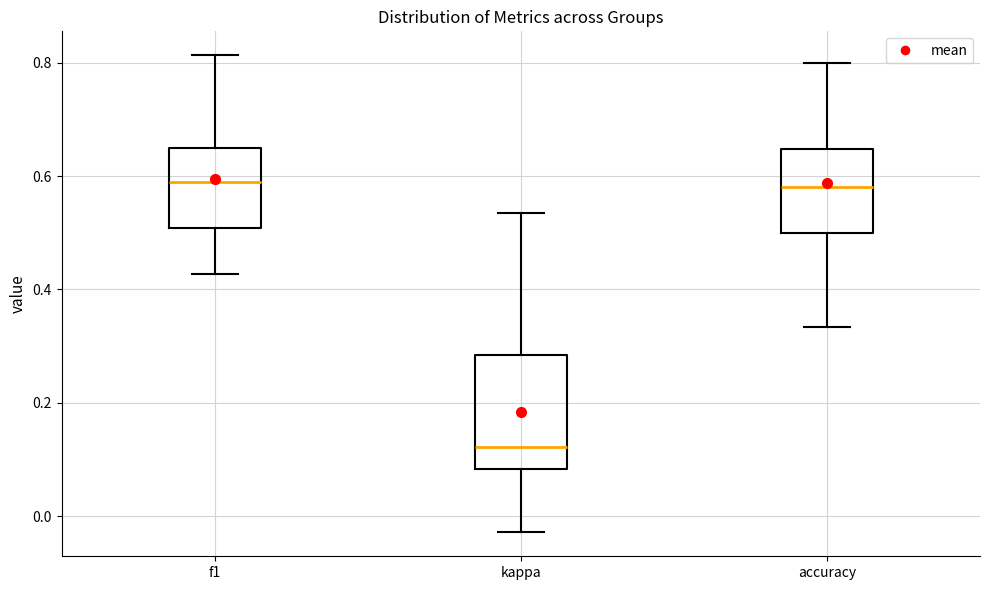

Where is the upper edge of the box for accuracy on the y-axis? The values are not printed on the chart, so give them approximately, as read against the axis.

0.64